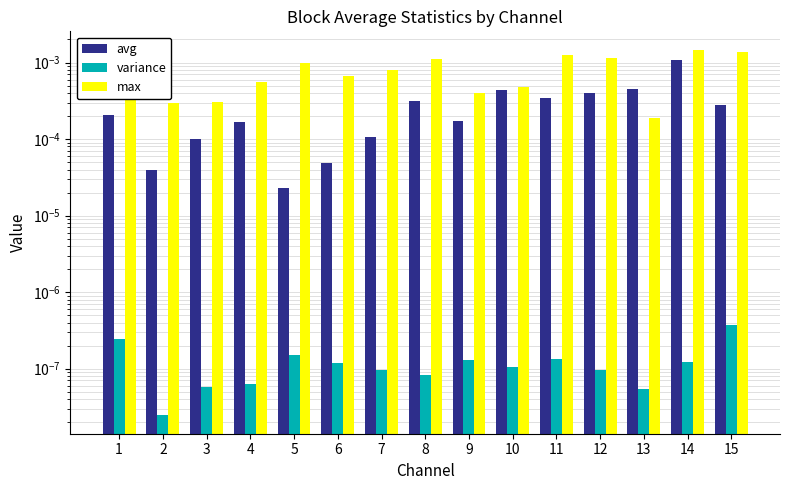

At which category is the sum across all series the highest?

14